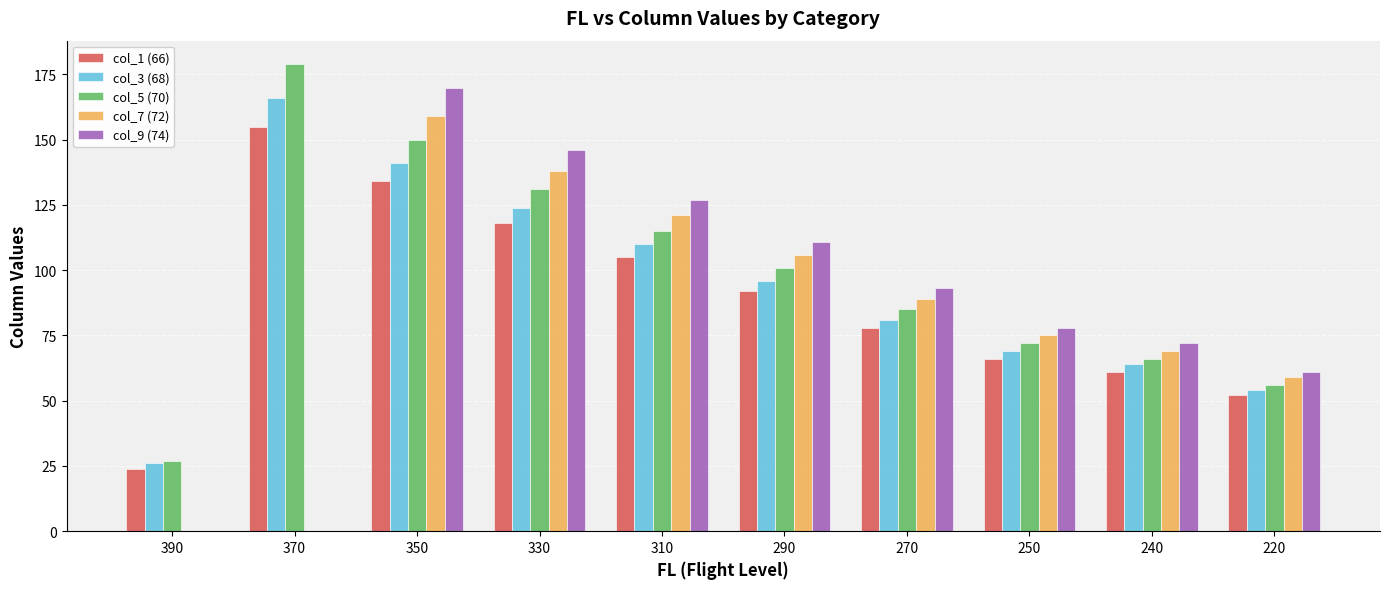

What is the difference between the col_5 (70) values at 390 and 310?

88